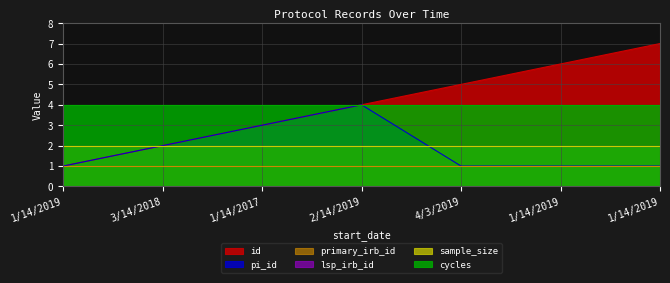

What is the sum of the lsp_irb_id values at 1/14/2019 and 4/3/2019?

4